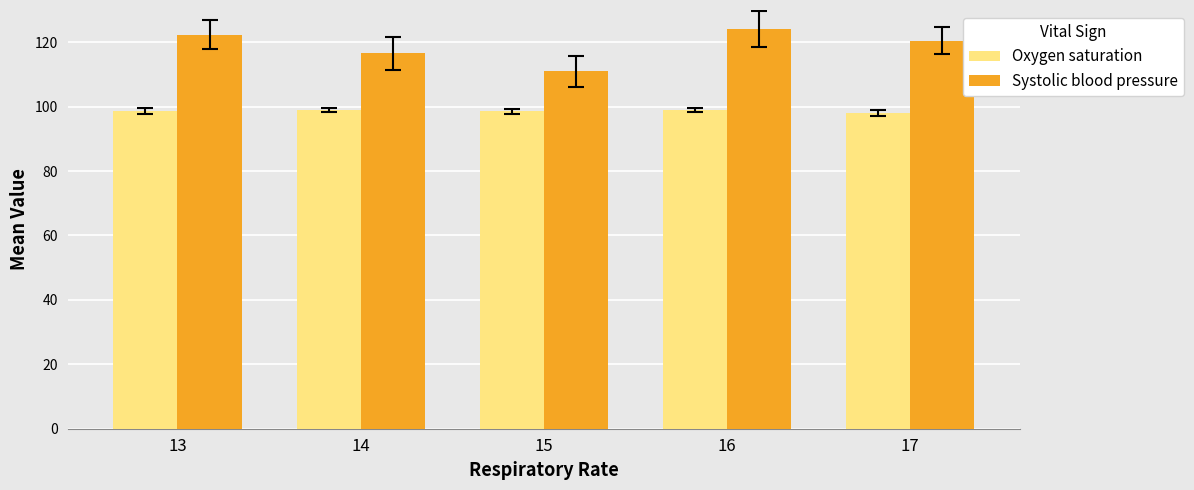

Which series has the largest total across all categories?

Systolic blood pressure